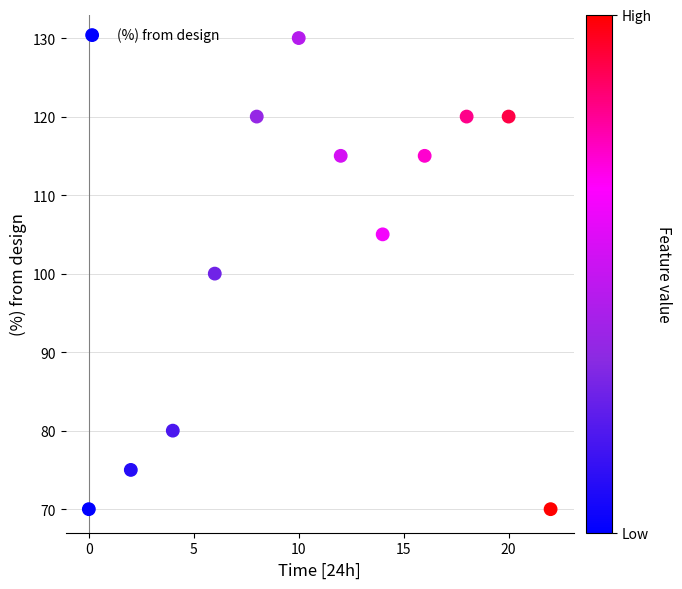

What is the average X value?

11